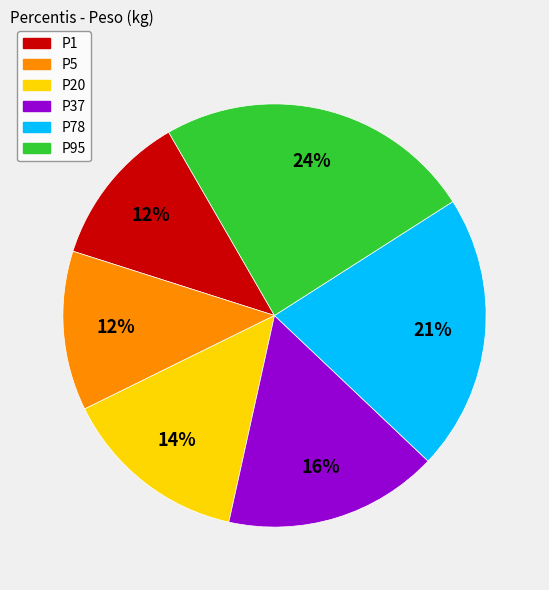

Combined, do P95 and P78 account for over 50%?

No